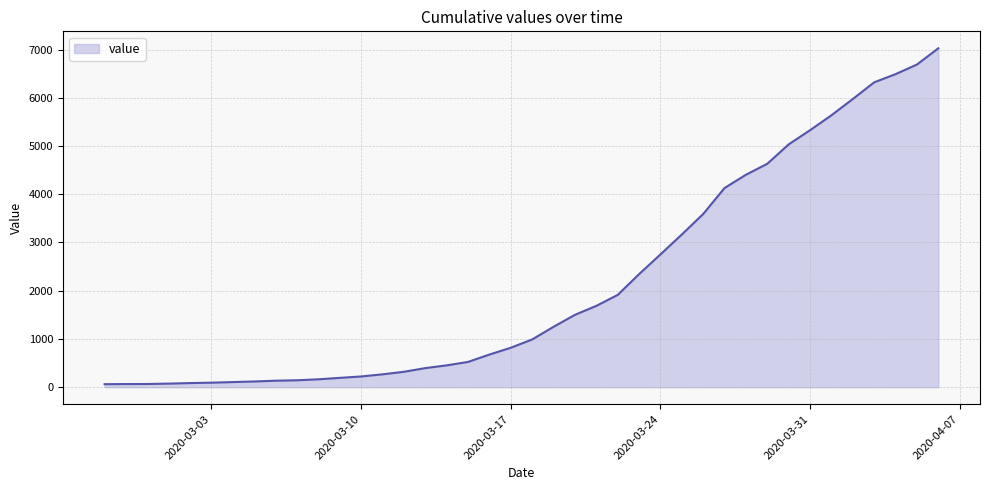

True or false: there are more than 2 points higher than both neighbors.

False